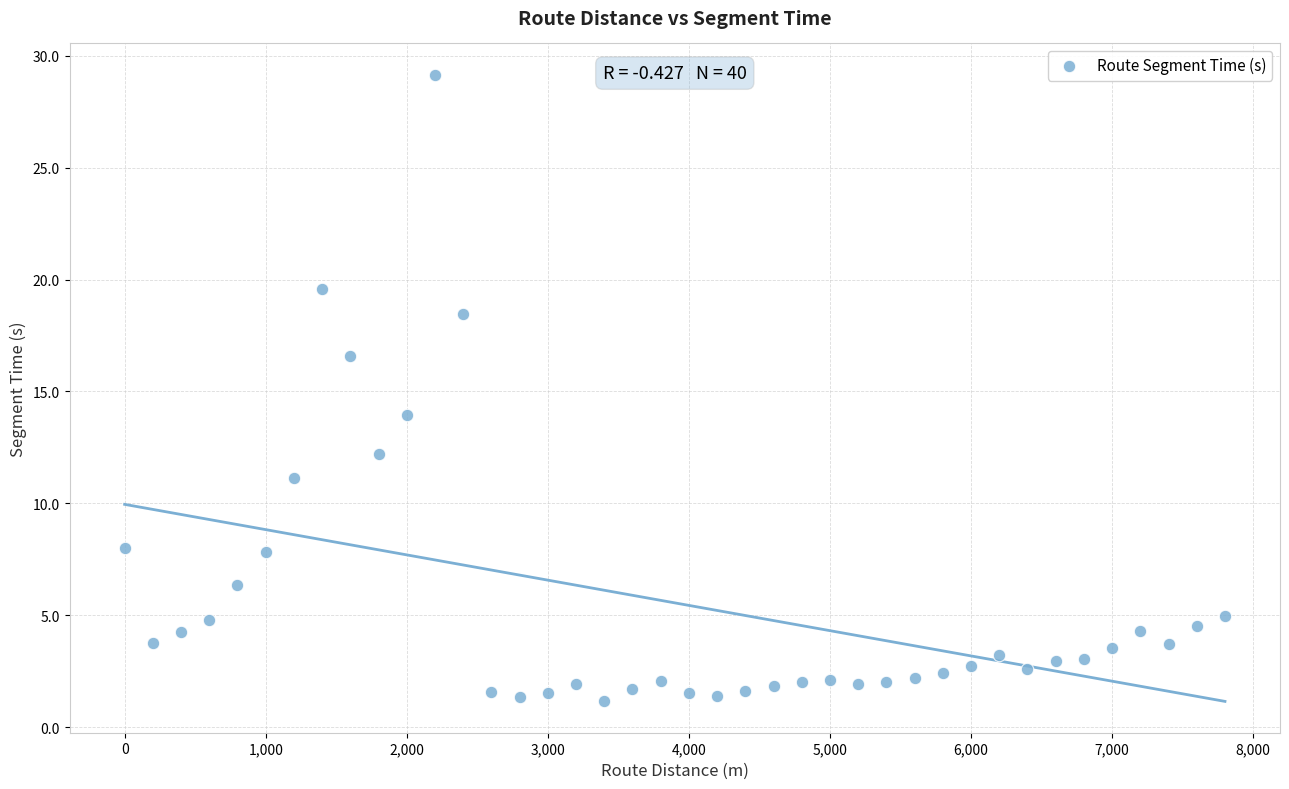

What Y value in the scatter plot is closest to 15?

14.0